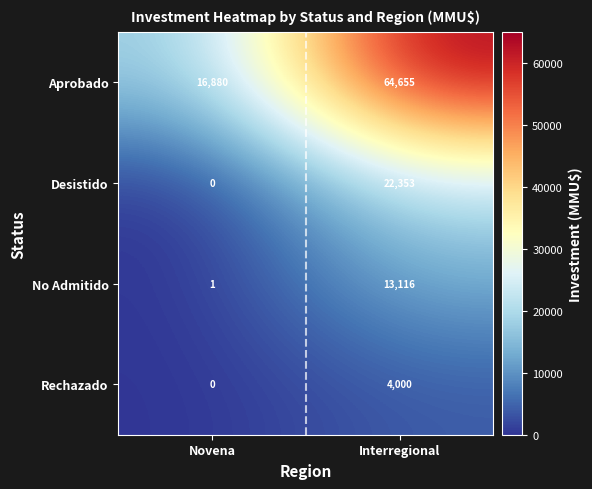

How many data points does each series have?

2